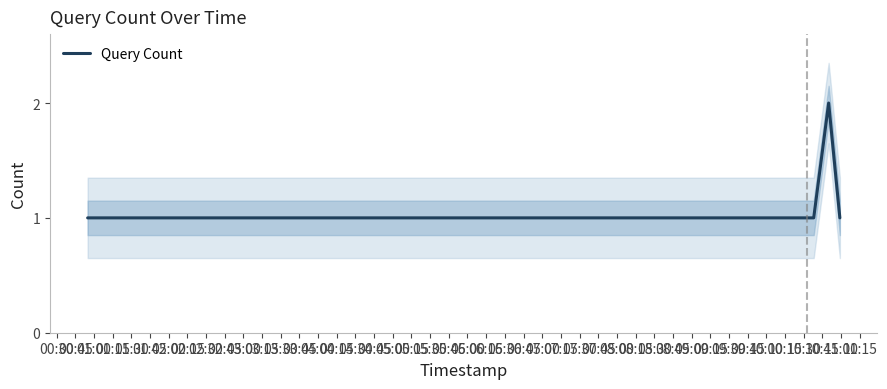

How many values are between 1 and 2?

7